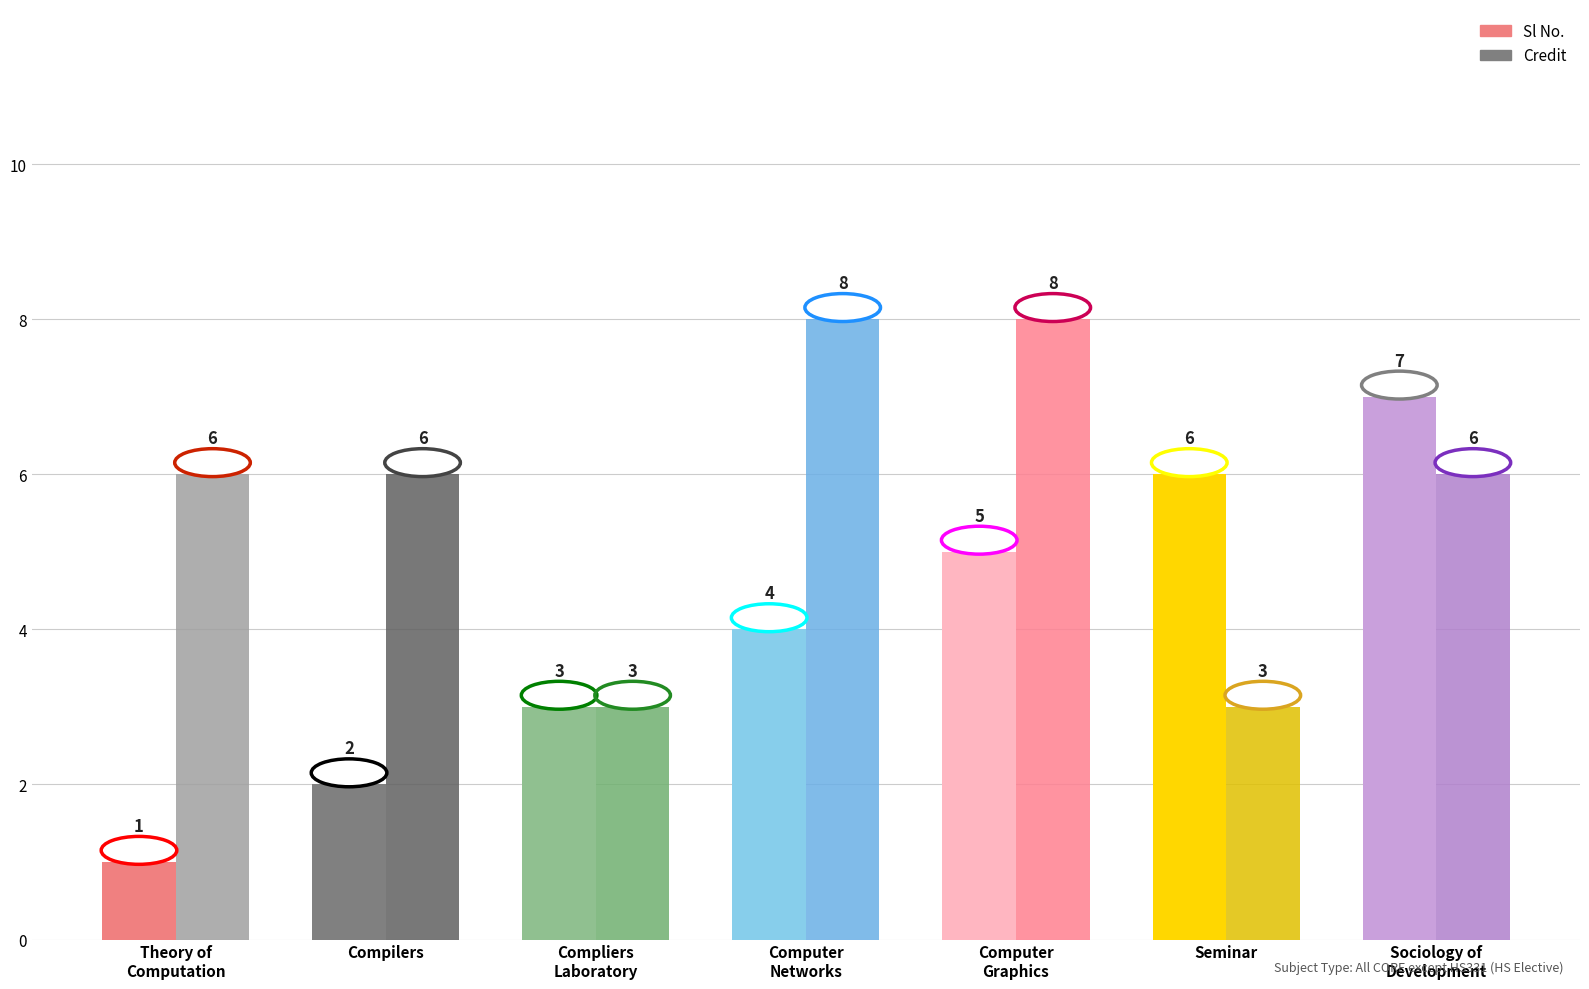

List the series in order of their peak value, highest first.

Credit, Sl No.